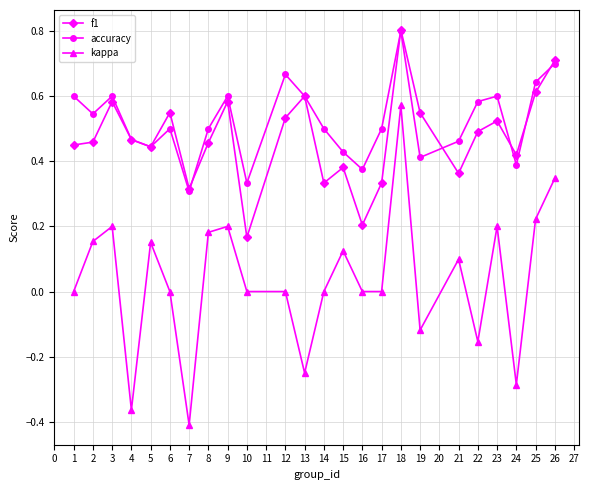

Rank the series at 3 from lowest to highest value.

kappa, f1, accuracy